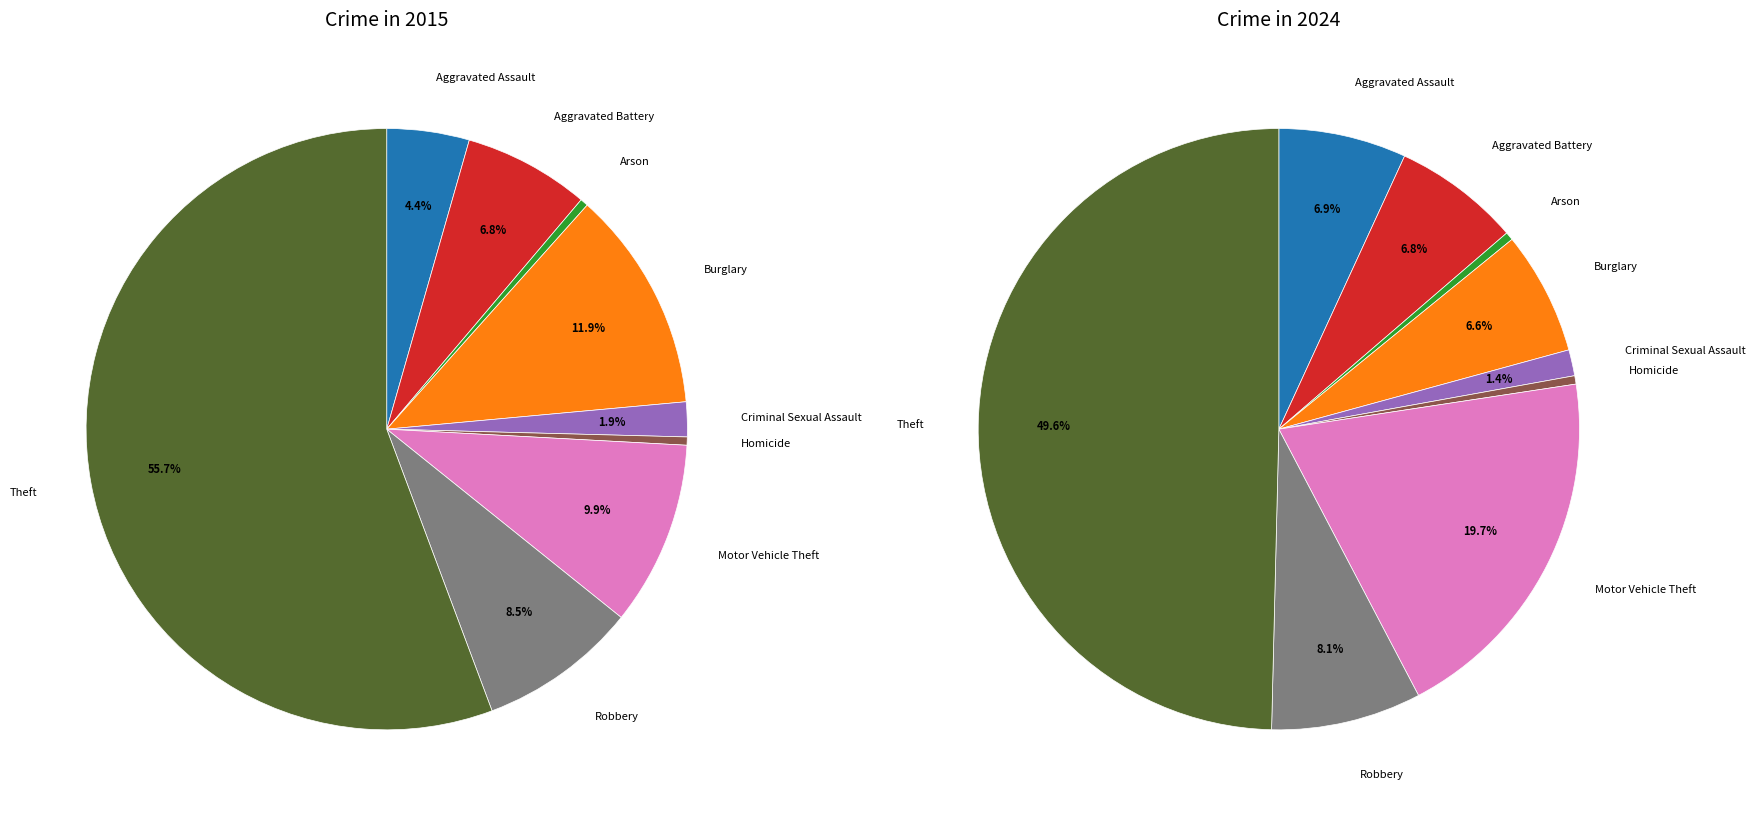

Is there a majority slice in this chart?

Yes